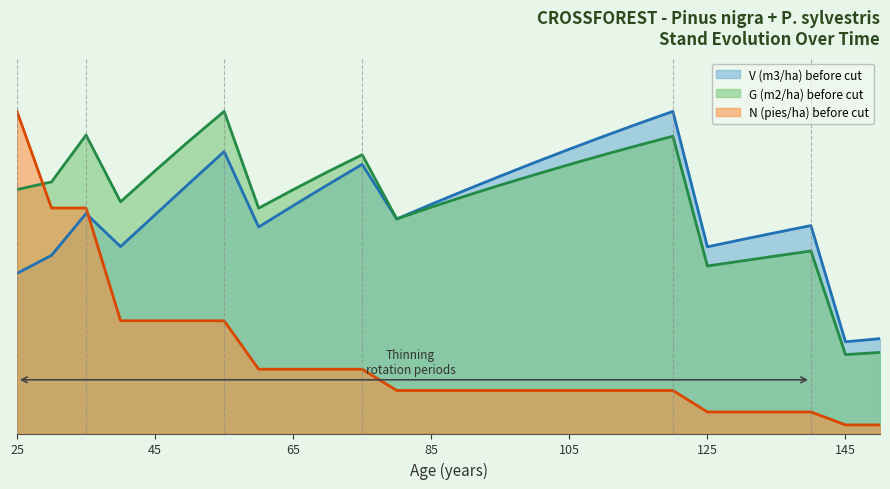

Reading left to right, extract all data points from this chart.

V (m3/ha) before cut: 74.5	83.0	102.4	87.0	101.8	116.6	131.3	96.1	106.1	115.8	125.3	99.9	106.7	113.4	119.9	126.2	132.4	138.4	144.3	150.0	86.9	90.3	93.6	96.8	42.7	44.2
G (m2/ha) before cut: 113.6	117.2	139.0	107.9	122.3	136.4	150.0	104.9	113.5	121.9	129.8	99.9	105.4	110.6	115.7	120.5	125.2	129.8	134.2	138.4	78.0	80.3	82.7	85.0	36.7	37.8
N (pies/ha) before cut: 150.0	105.0	105.0	52.5	52.5	52.5	52.5	29.9	29.9	29.9	29.9	20.0	20.0	20.0	20.0	20.0	20.0	20.0	20.0	20.0	10.0	10.0	10.0	10.0	4.0	4.0